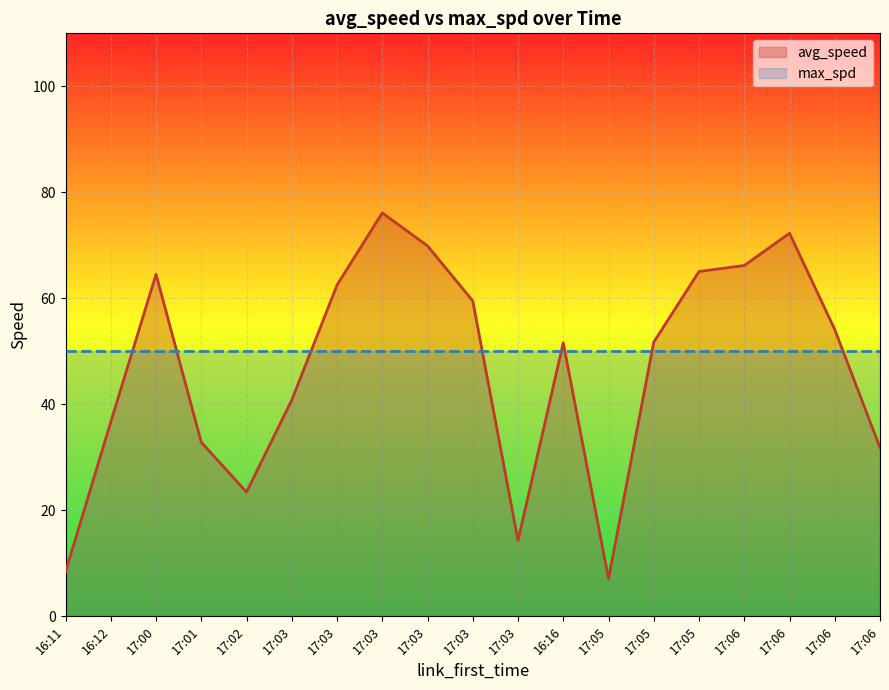

What is the difference between the second highest and minimum values?

65.2